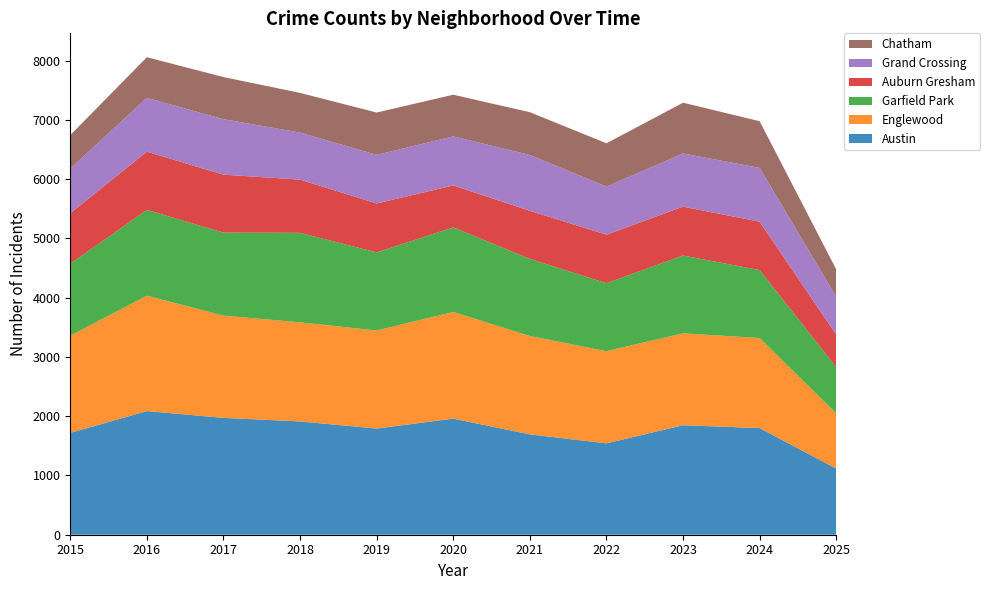

Reading right to left, extract all data points from this chart.

Austin: 2025=1116	2024=1800	2023=1848	2022=1542	2021=1694	2020=1959	2019=1792	2018=1912	2017=1972	2016=2086	2015=1719
Englewood: 2025=931	2024=1520	2023=1551	2022=1556	2021=1660	2020=1801	2019=1655	2018=1673	2017=1726	2016=1948	2015=1641
Garfield Park: 2025=780	2024=1146	2023=1313	2022=1147	2021=1302	2020=1427	2019=1318	2018=1510	2017=1401	2016=1448	2015=1214
Auburn Gresham: 2025=548	2024=817	2023=825	2022=819	2021=811	2020=708	2019=826	2018=898	2017=978	2016=983	2015=851
Grand Crossing: 2025=642	2024=908	2023=898	2022=811	2021=942	2020=828	2019=820	2018=794	2017=936	2016=908	2015=754
Chatham: 2025=459	2024=788	2023=856	2022=731	2021=722	2020=703	2019=714	2018=670	2017=711	2016=686	2015=565